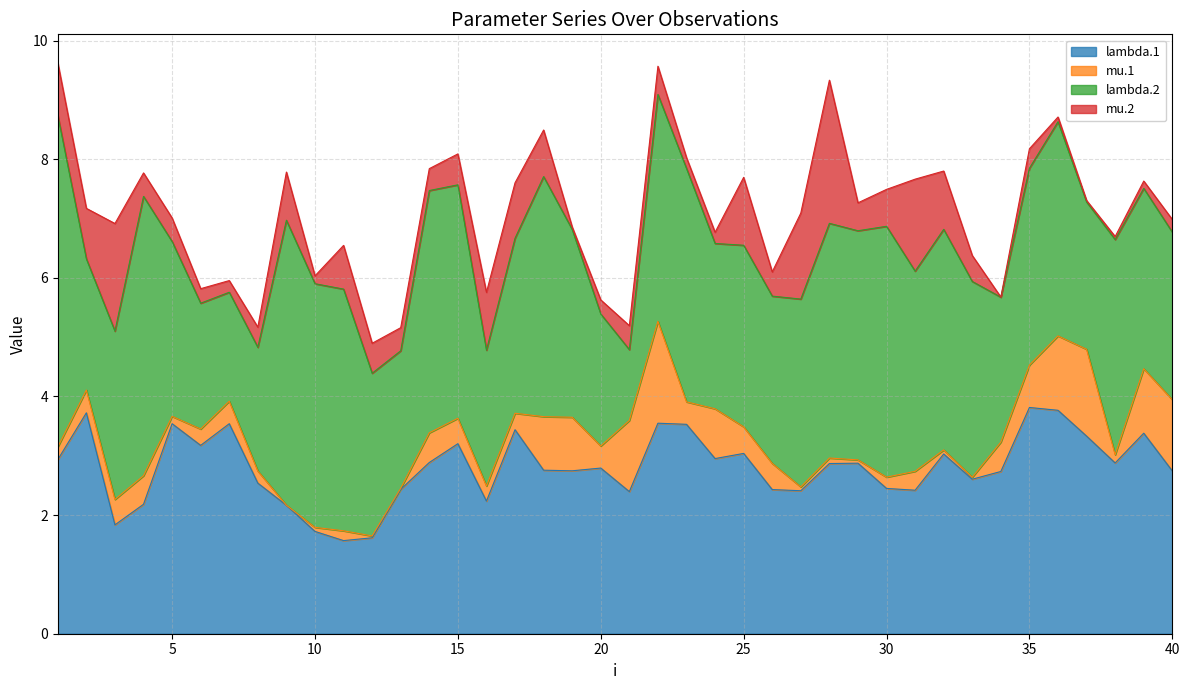

How many categories are shown in the chart?

40